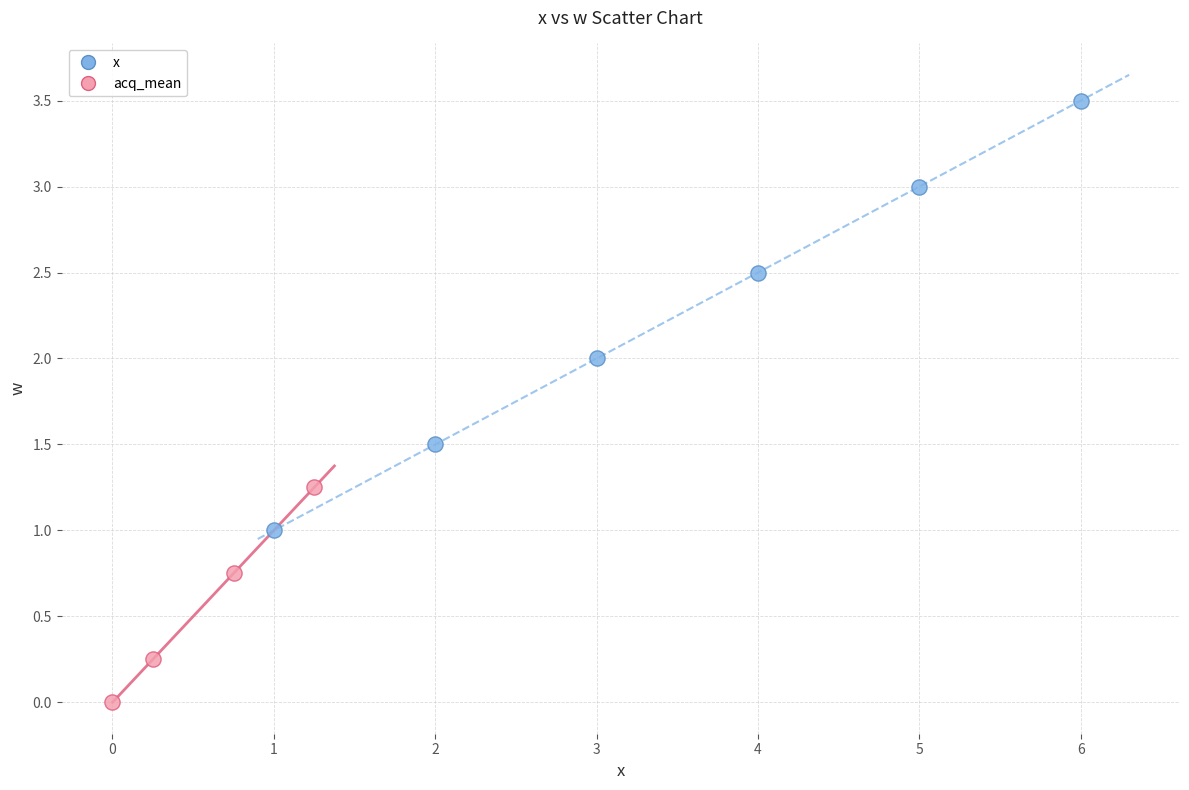

Which series has the widest spread of Y values?

x